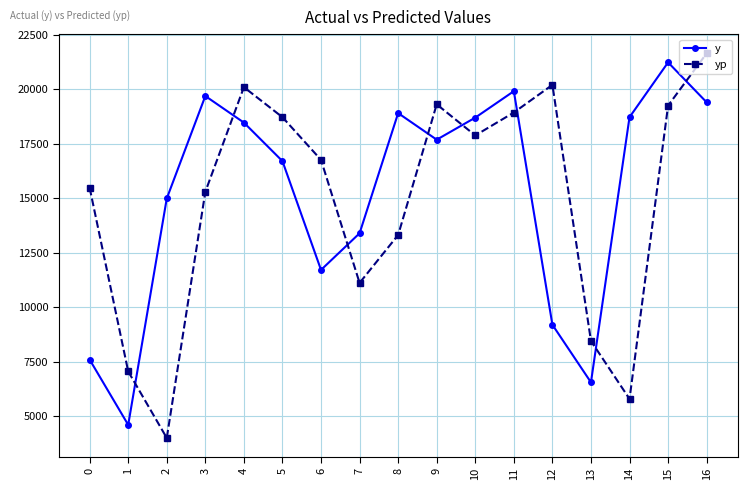

Is the value of yp at 13 greater than the value of y at 4?

No